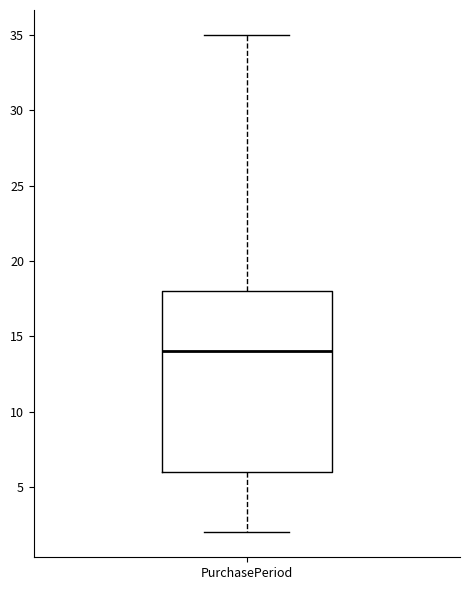

Transcribe this box plot: give where the median line is, the range the box spans, and where the two whiskers end, as read against the y-axis. The values are not printed on the chart, so give them approximately, as read against the axis.

median 14, box 6 to 18, whiskers 2 to 35